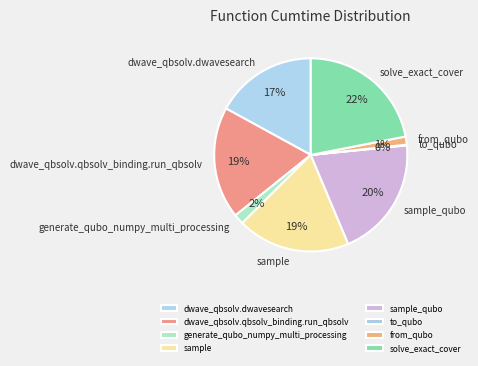

The from_qubo slice represents 1% of the pie. True or false?

True